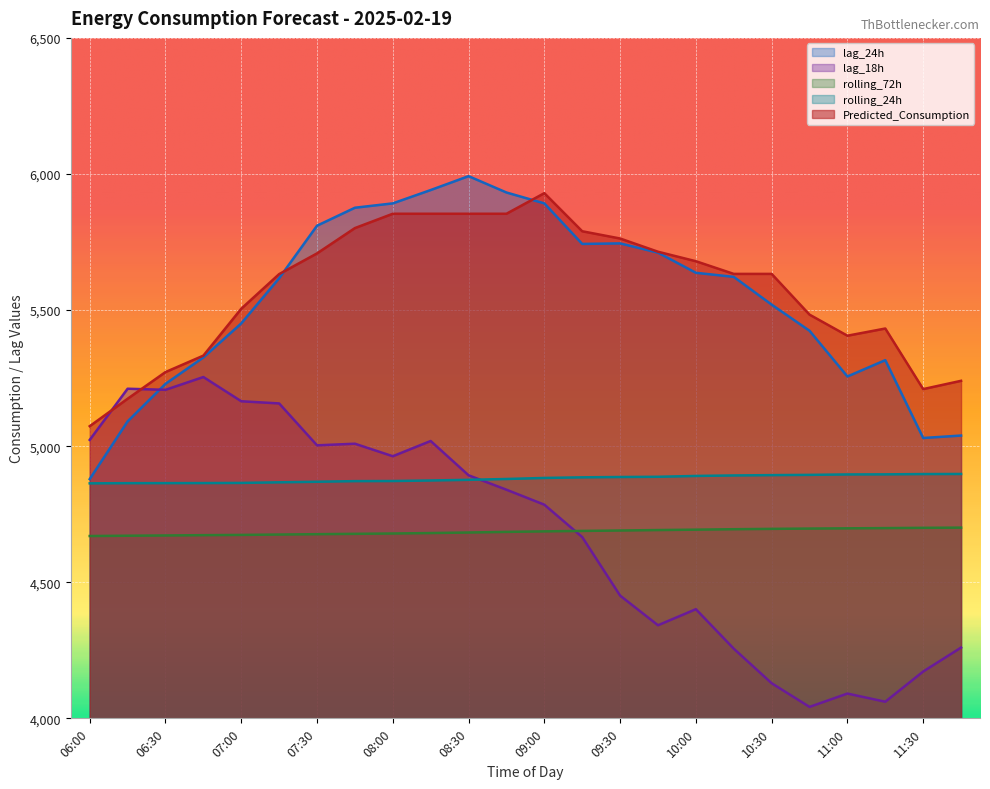

True or false: lag_24h and rolling_72h cross at least once.

False